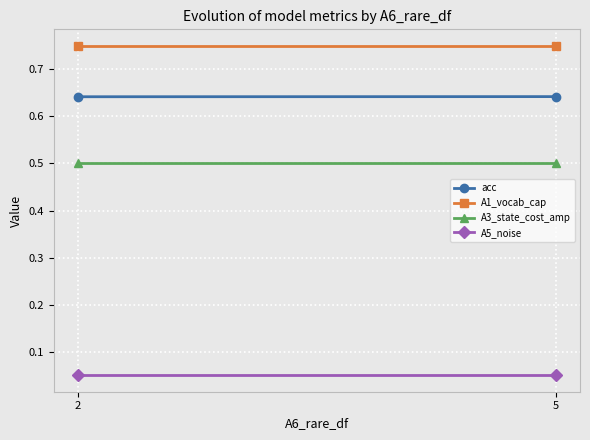

What is the difference between the highest and lowest values at 2?

0.7